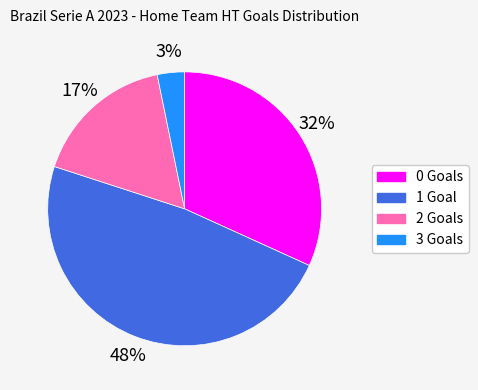

Which has a higher value, 0 Goals or 1 Goal?

1 Goal